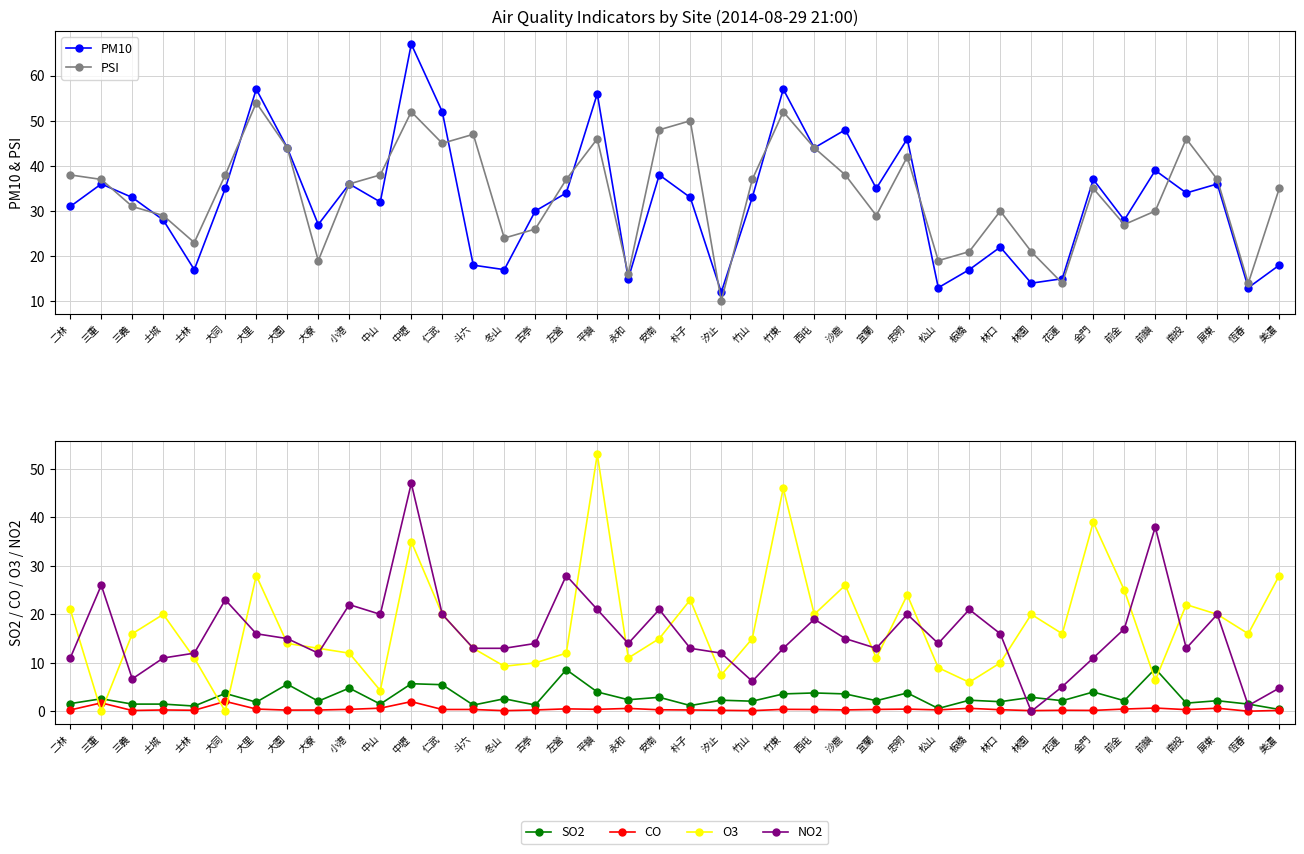

How many lines are shown in the chart?

6